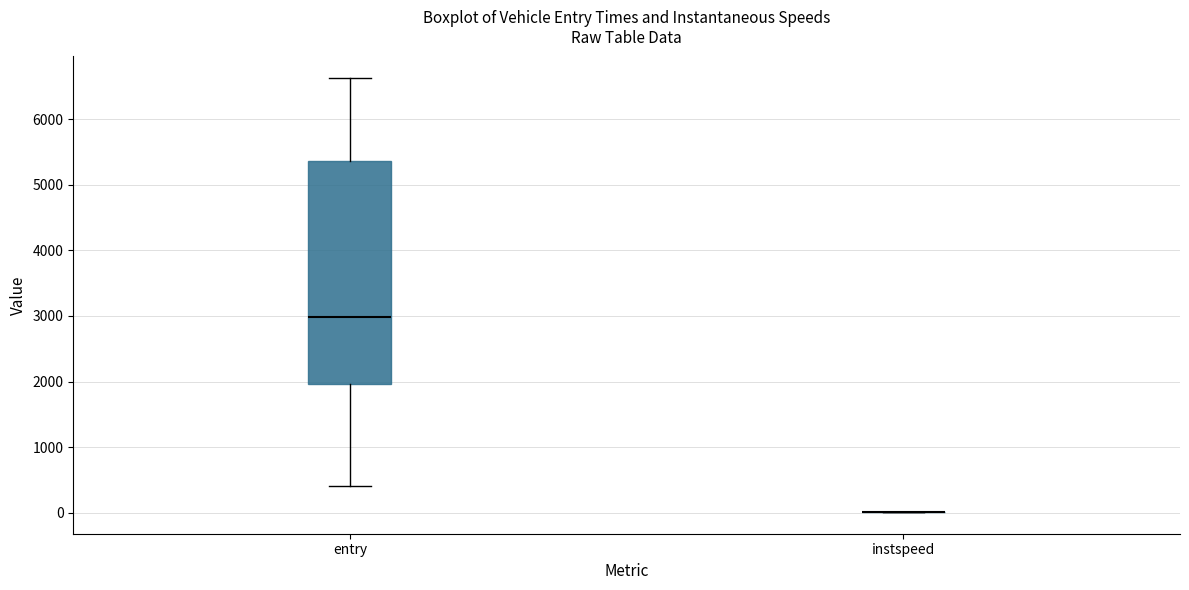

Reading left to right, read every box against the y-axis: the position of its median line, the range the box covers, and the ends of its whiskers. The values are not printed on the chart, so give them approximately, as read against the axis.

entry: median 3000, box 2000 to 5400, whiskers 400 to 6600
instspeed: box collapsed to a line at 0, whiskers 0 to 0